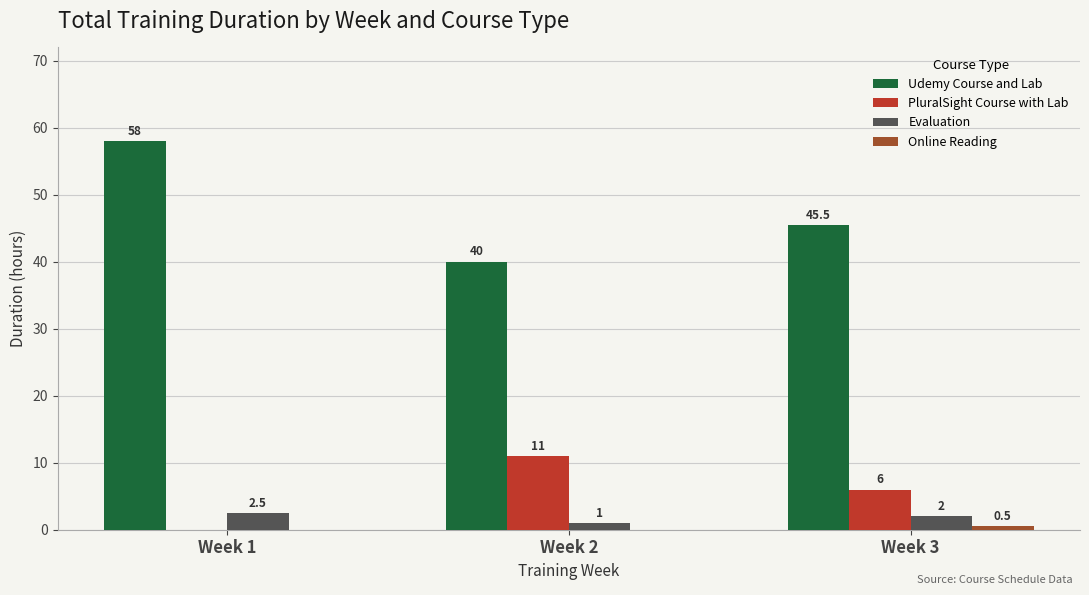

Is the value of PluralSight Course with Lab at Week 1 greater than the value of Udemy Course and Lab at Week 1?

No